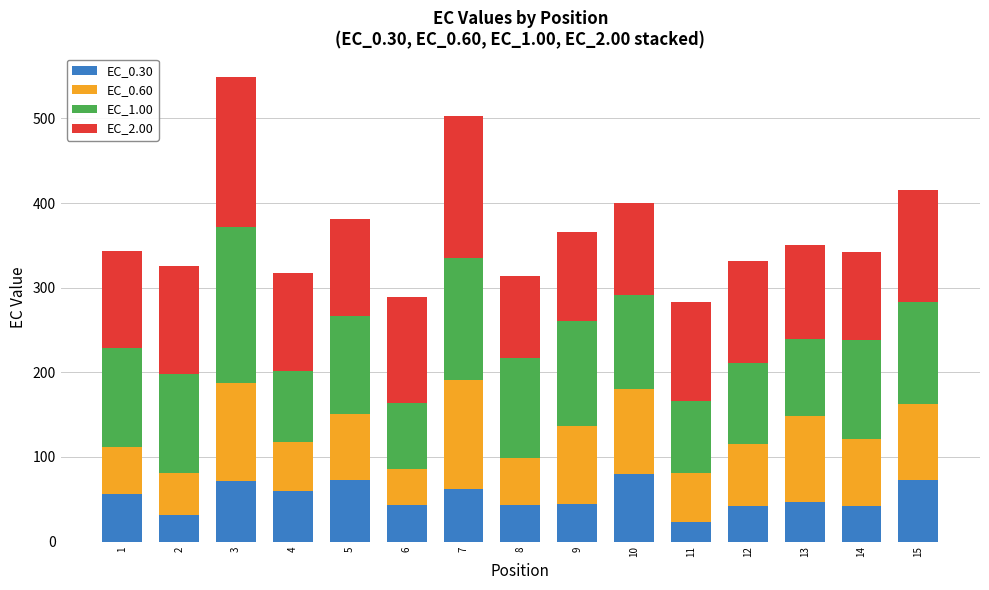

What is the total value across all series at 4?

317.6